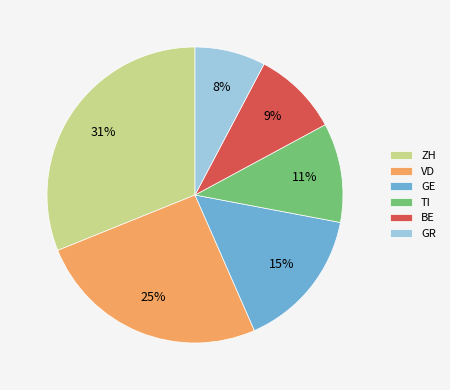

To the nearest percent, what percentage of the pie is GR?

8%